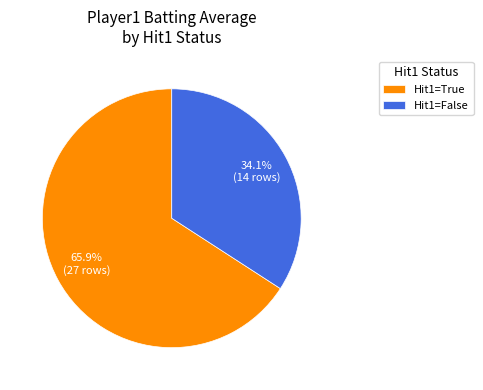

Which category has the smallest portion of the pie?

Hit1=False